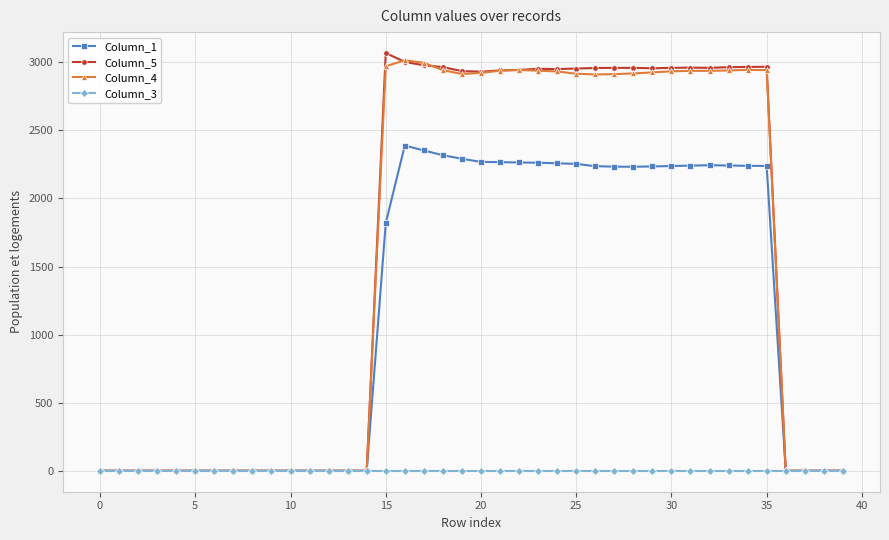

True or false: Column_3 has more than 1 points higher than both neighbors.

True